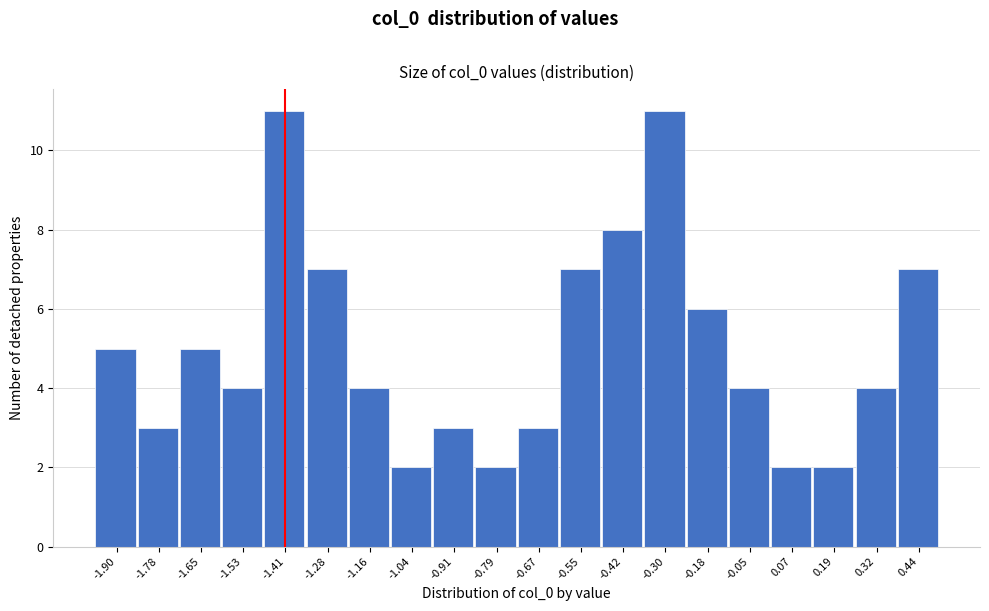

Reading right to left, extract all data points from this chart.

0.44=7	0.32=4	0.19=2	0.07=2	-0.05=4	-0.18=6	-0.30=11	-0.42=8	-0.55=7	-0.67=3	-0.79=2	-0.91=3	-1.04=2	-1.16=4	-1.28=7	-1.41=11	-1.53=4	-1.65=5	-1.78=3	-1.90=5